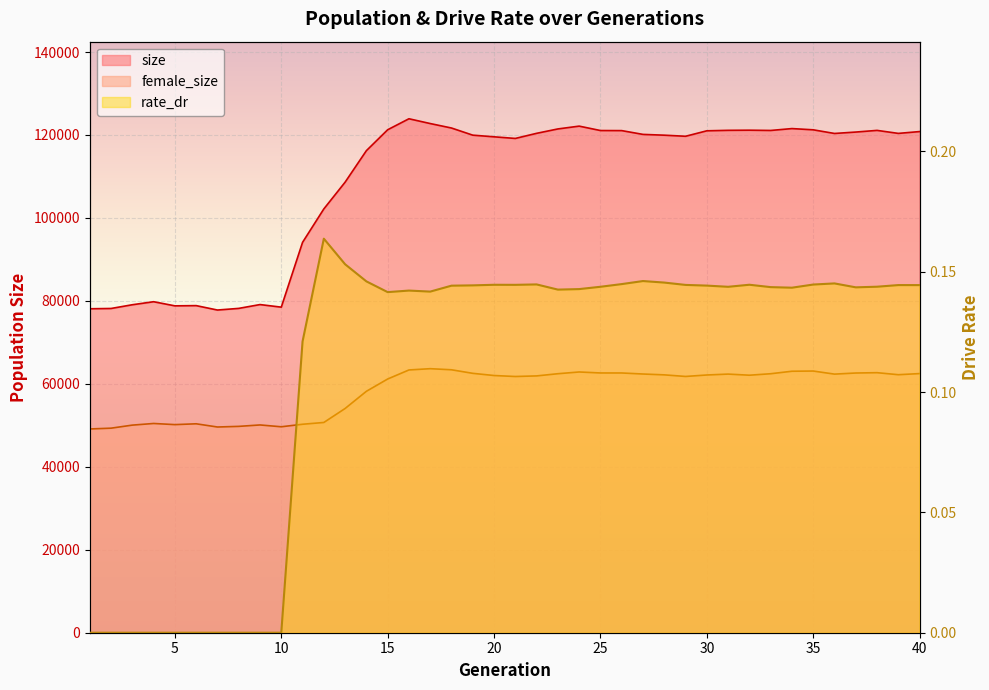

True or false: rate_dr and size cross at least once.

False